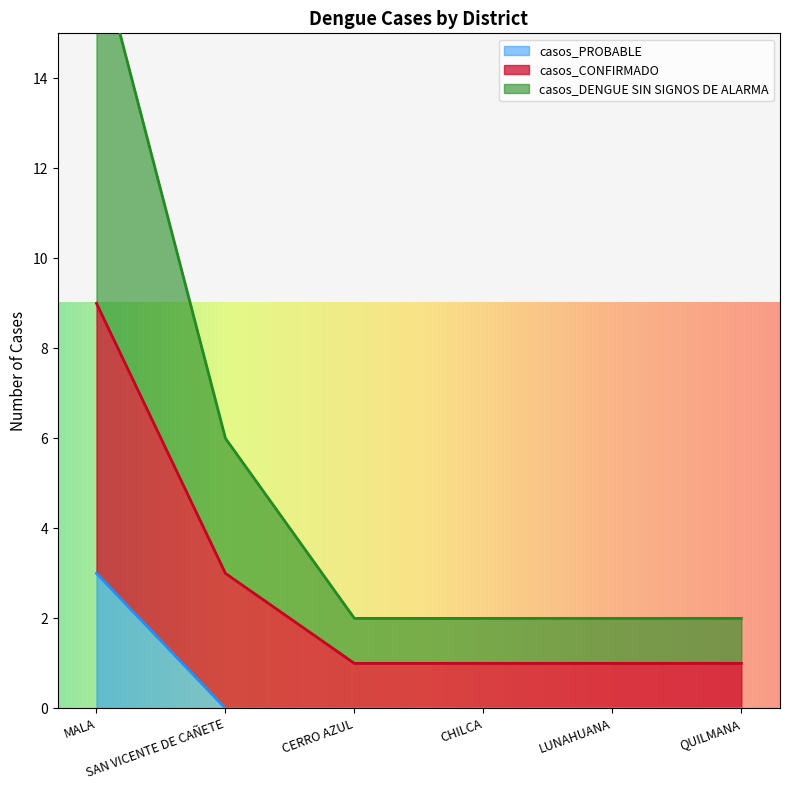

What is the value of the casos_DENGUE SIN SIGNOS DE ALARMA point at the 5th from the left?

1